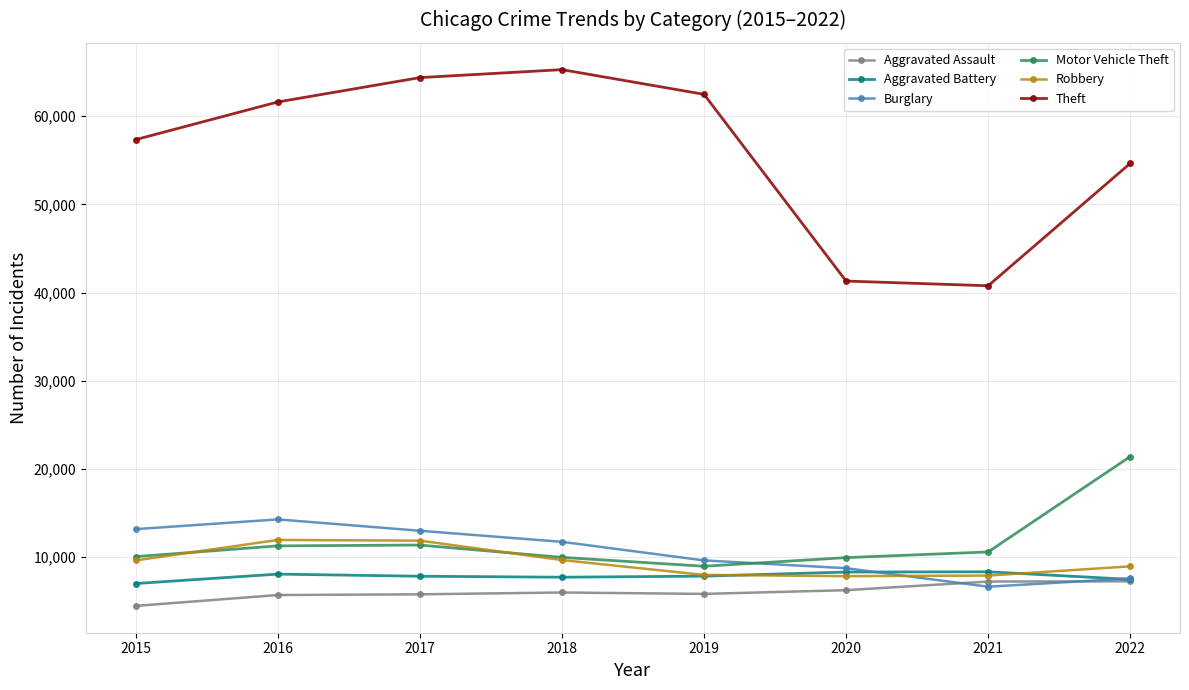

How many lines are shown in the chart?

6